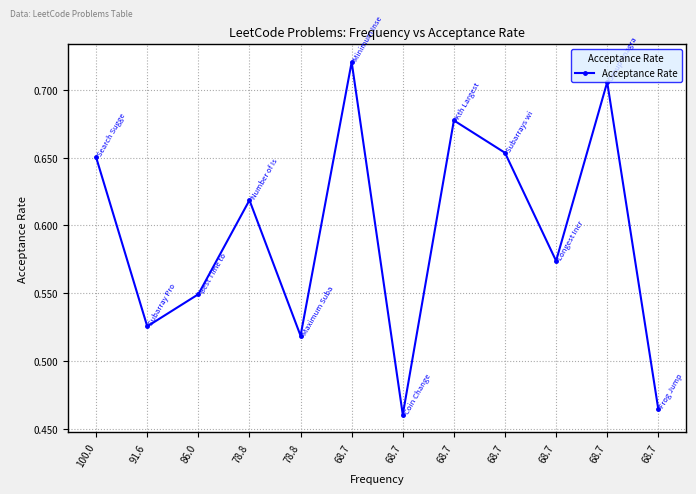

How many series are shown in this chart?

1